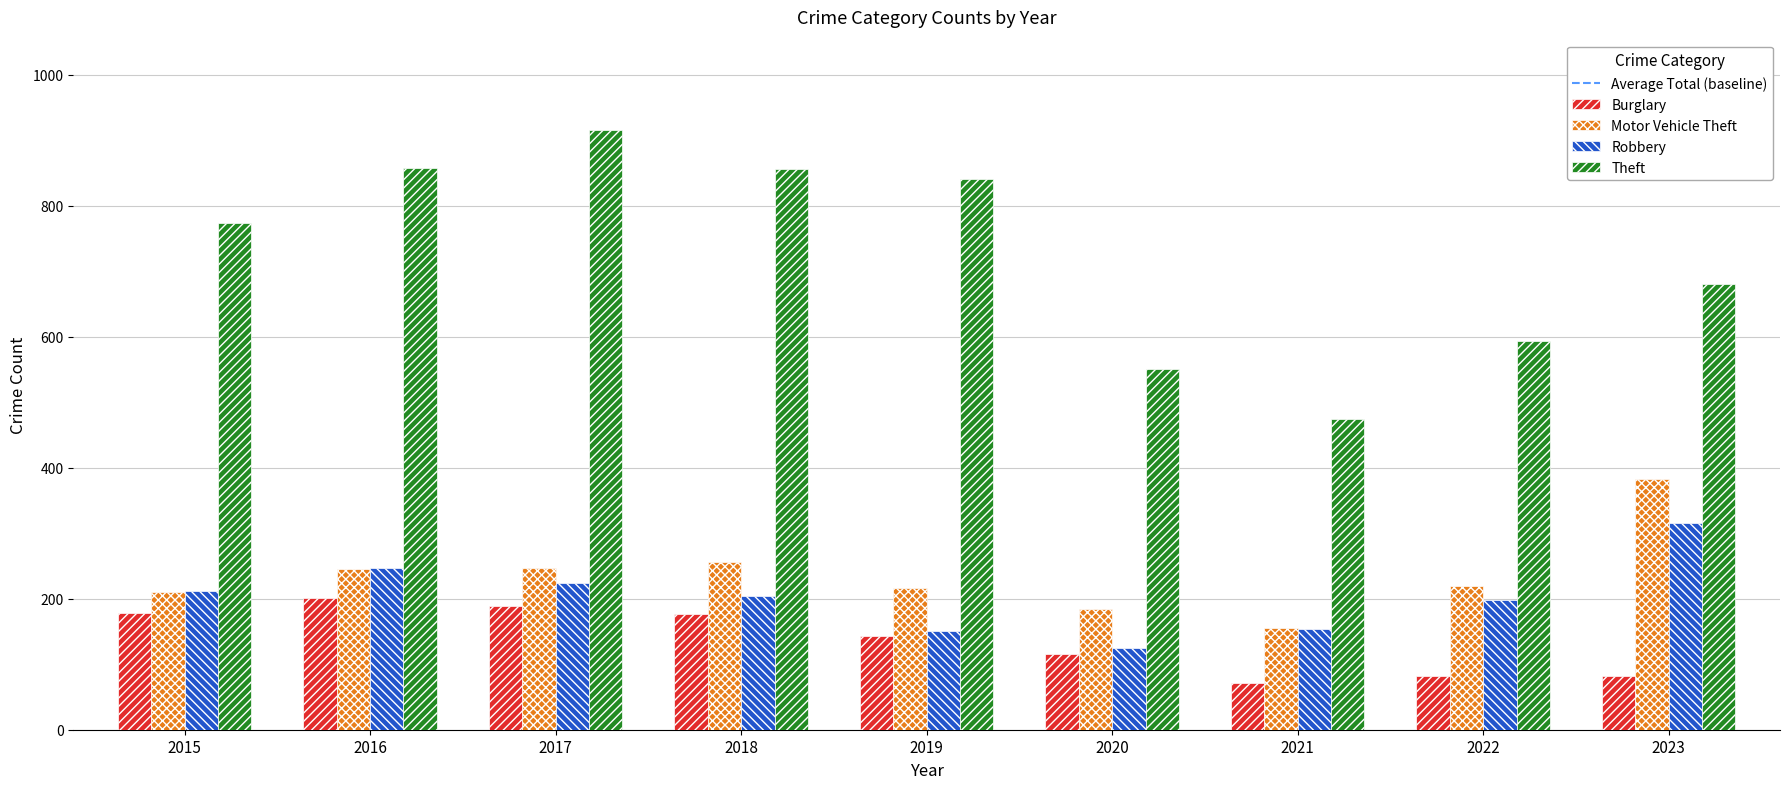

What is the average value of the Motor Vehicle Theft series?

235